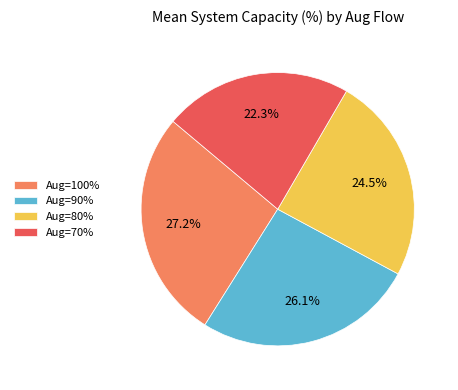

Does Aug=100% account for over 50% of the chart?

No